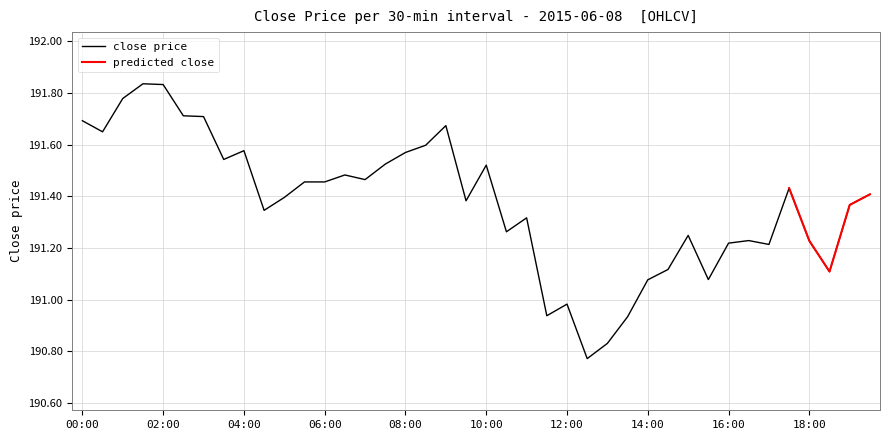

What is the value of the 2nd point from the left?

191.7